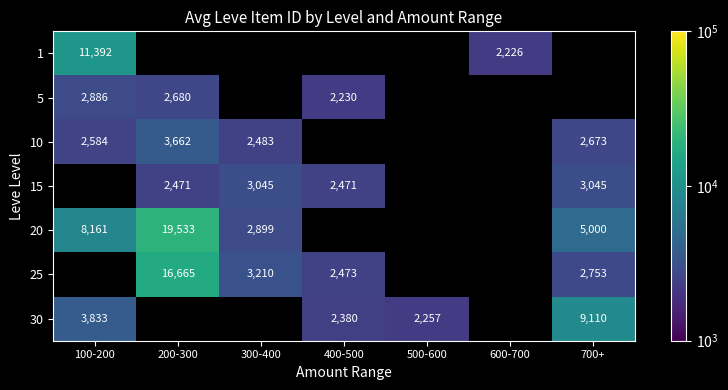

What is the approximate value of 25 at 400-500?

2473.0